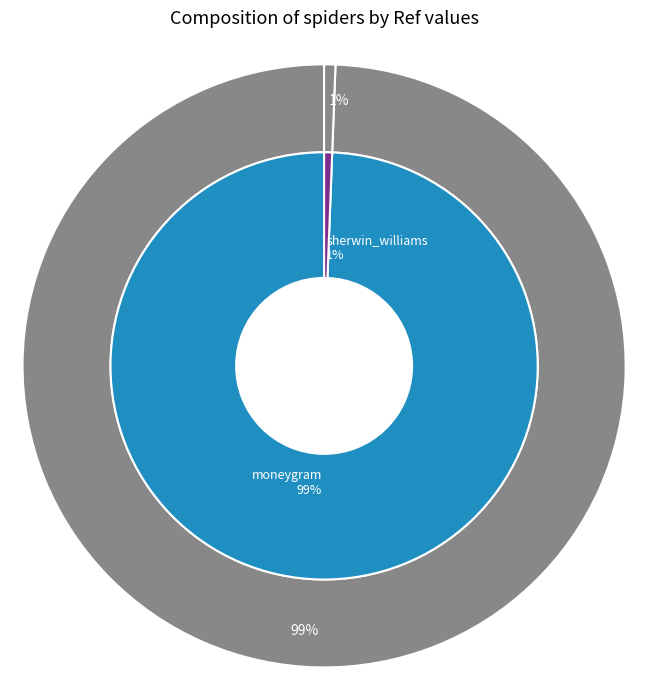

Is moneygram the majority of the pie?

No